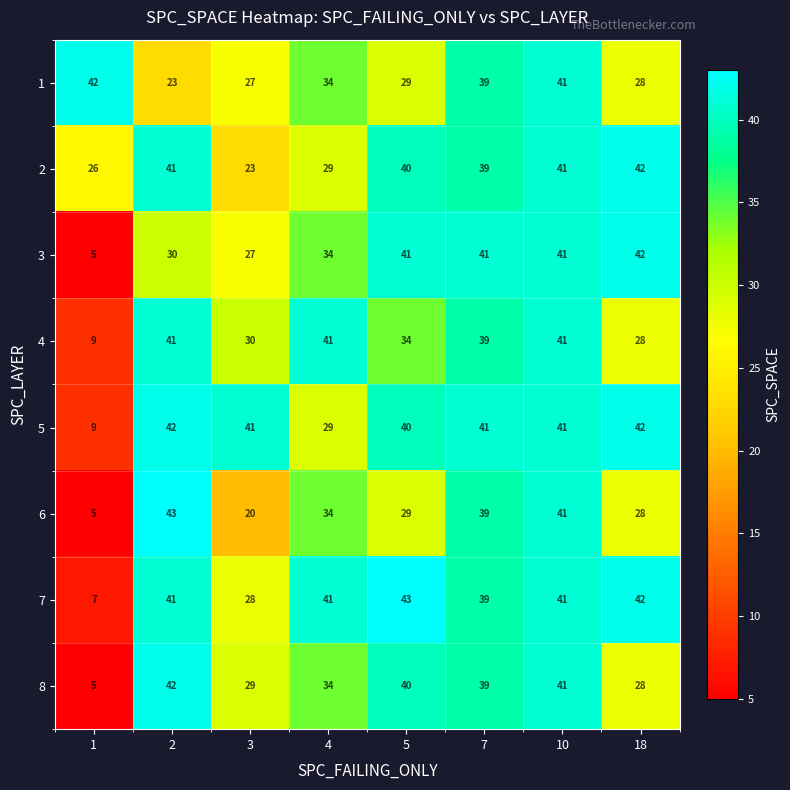

At which label is 1 closest to 32?

4